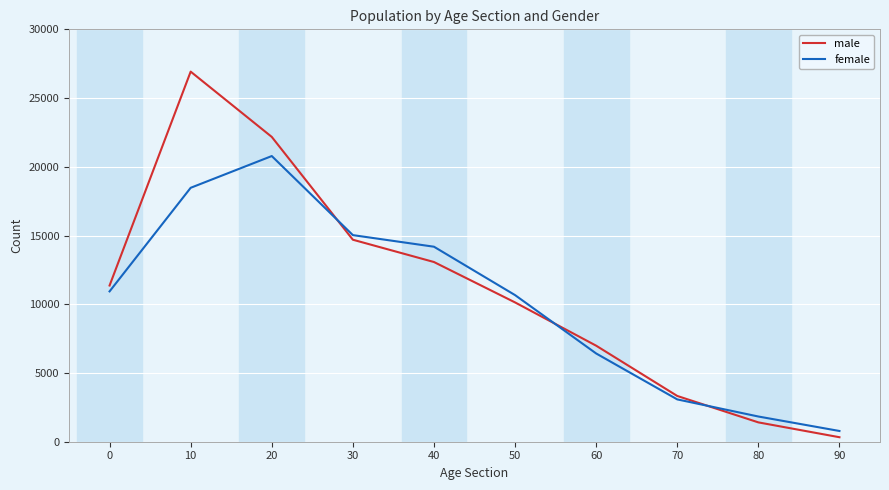

At which category is the sum across all series the highest?

10